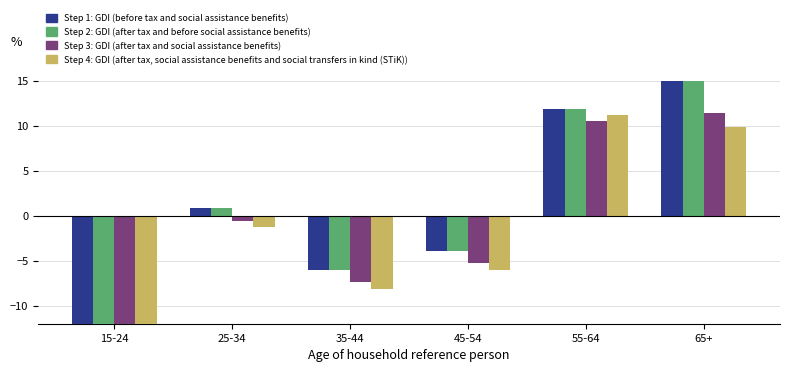

Which series has the largest total across all categories?

Step 1: GDI (before tax and social assistance benefits)